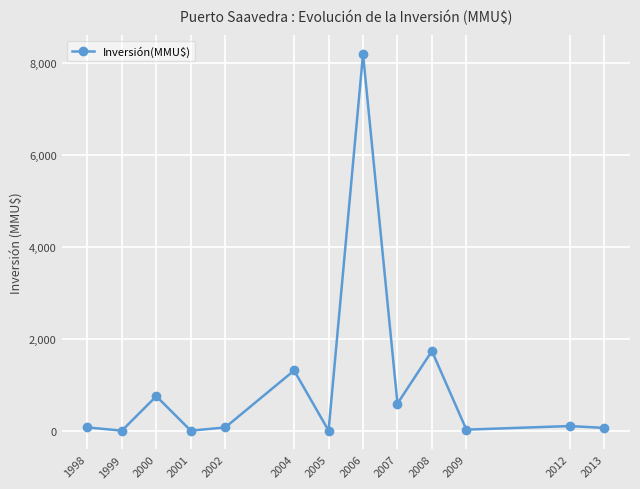

What is the difference between the values at 2004 and 2006?

6890